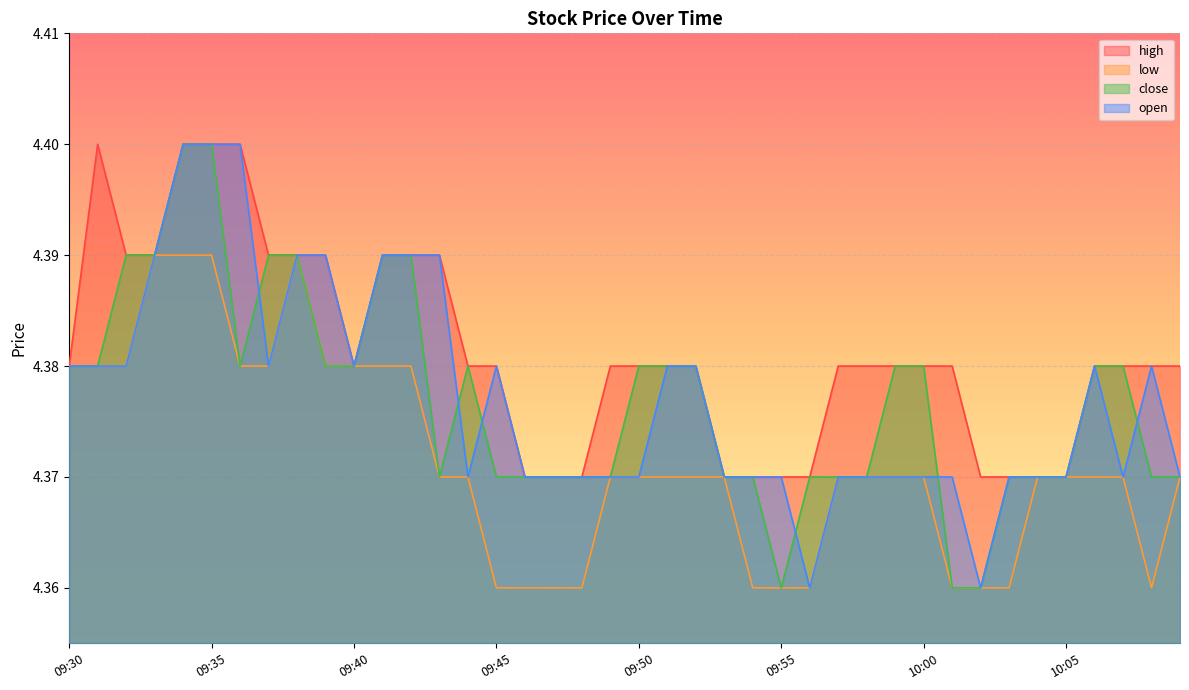

True or false: low and high intersect in this chart.

False